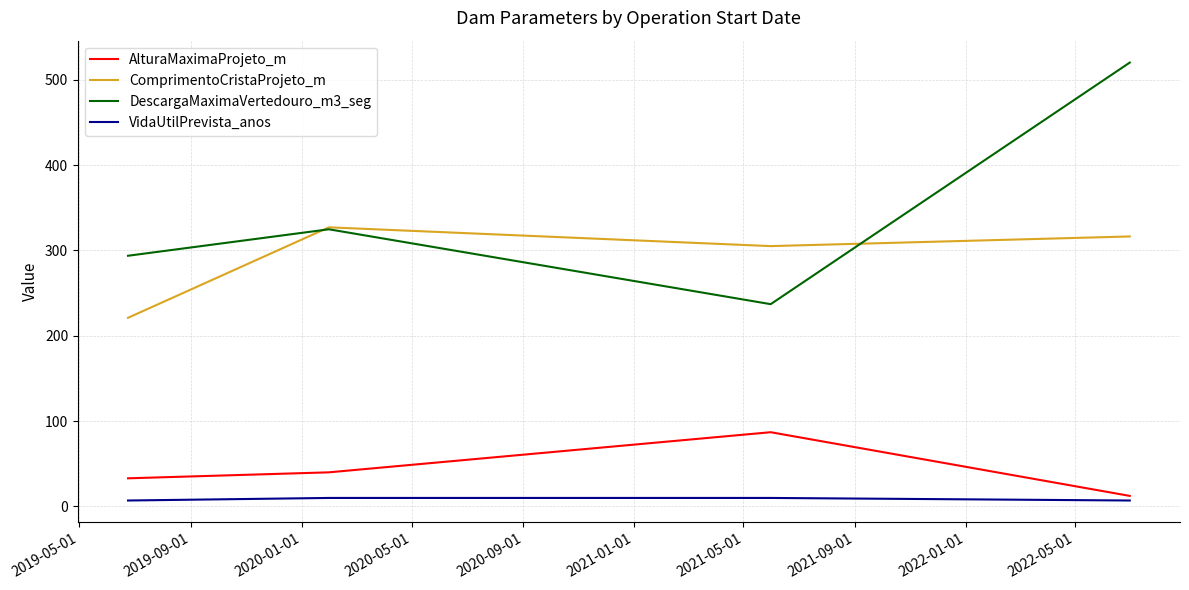

What are all the series names shown in the legend?

AlturaMaximaProjeto_m, ComprimentoCristaProjeto_m, DescargaMaximaVertedouro_m3_seg, VidaUtilPrevista_anos